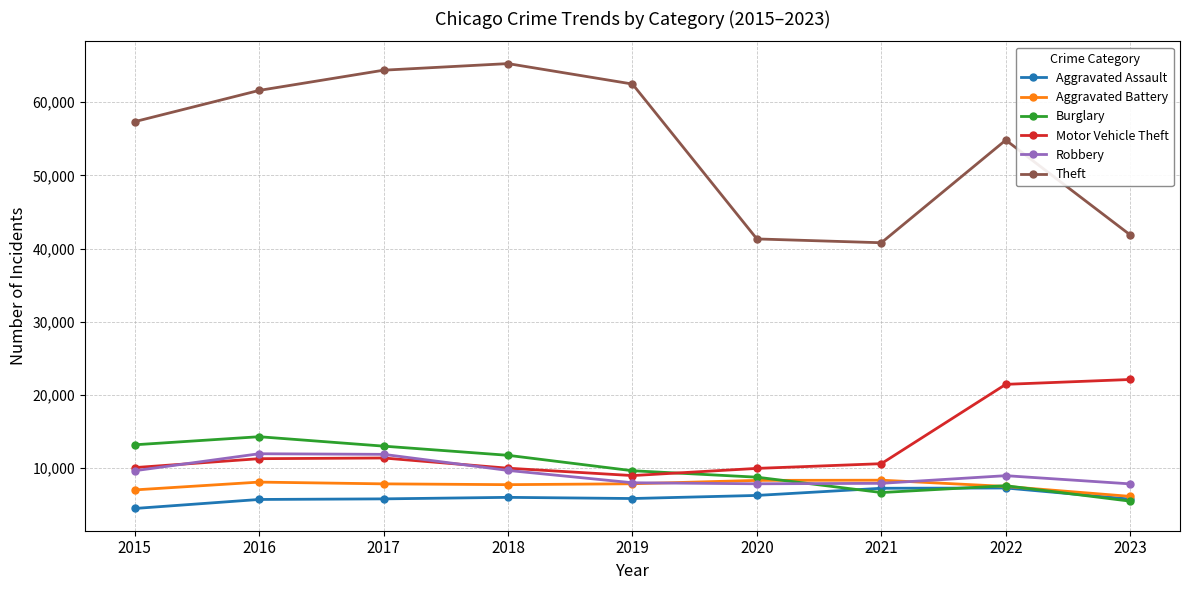

The value of Theft at 2016 is 61621. True or false?

True